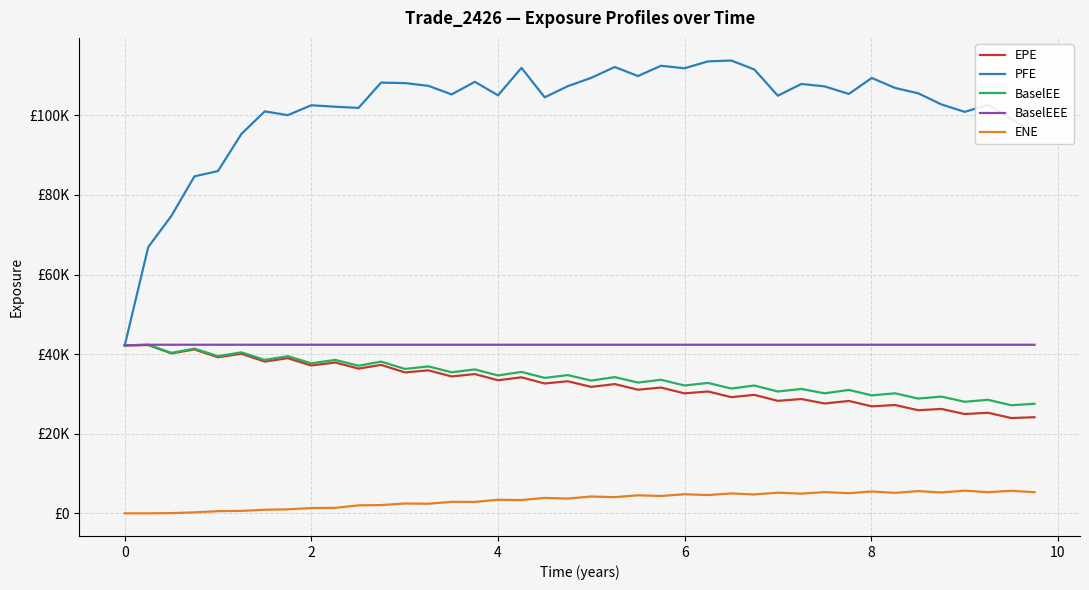

True or false: ENE and PFE intersect in this chart.

False